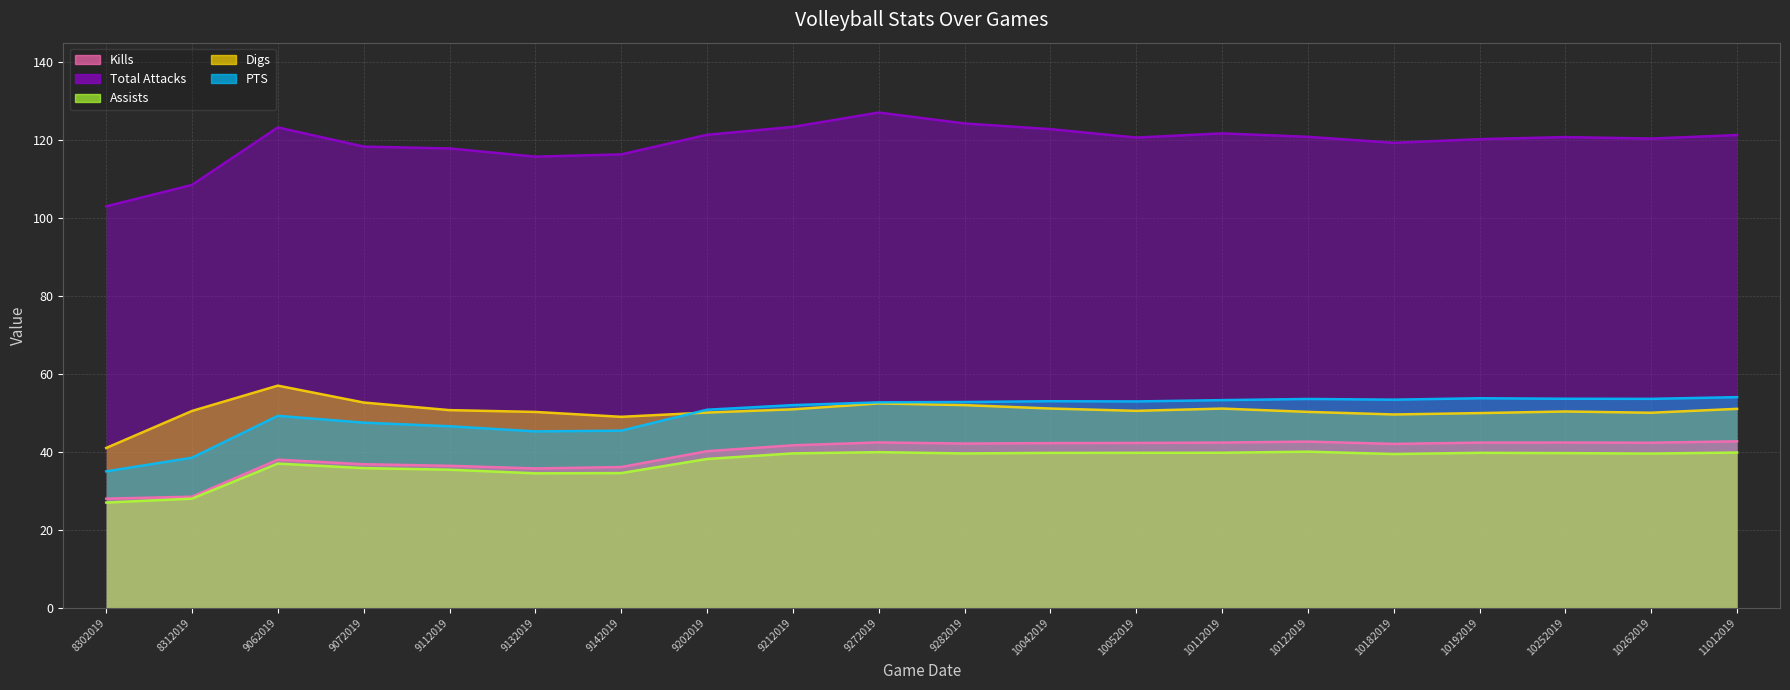

Reading left to right, list all the values displayed in this chart.

Total Attacks (line): 103.0	108.5	123.2	118.3	117.9	115.8	116.3	121.4	123.4	127.1	124.3	122.8	120.6	121.7	120.8	119.3	120.2	120.8	120.4	121.3
Digs (line): 41.0	50.5	57.0	52.7	50.7	50.2	49.0	50.1	50.9	52.4	52.0	51.1	50.5	51.1	50.3	49.6	50.0	50.4	50.0	51.0
PTS (line): 35.0	38.5	49.2	47.5	46.6	45.2	45.4	50.8	52.0	52.7	52.8	53.0	52.9	53.3	53.6	53.4	53.8	53.6	53.6	54.0
Kills (line): 28.0	28.5	38.0	36.8	36.4	35.8	36.1	40.2	41.7	42.4	42.1	42.2	42.3	42.4	42.6	42.0	42.4	42.4	42.3	42.7
Assists (line): 27.0	28.0	37.0	35.8	35.4	34.5	34.6	38.2	39.6	39.9	39.6	39.8	39.8	39.8	40.1	39.5	39.8	39.7	39.6	39.8